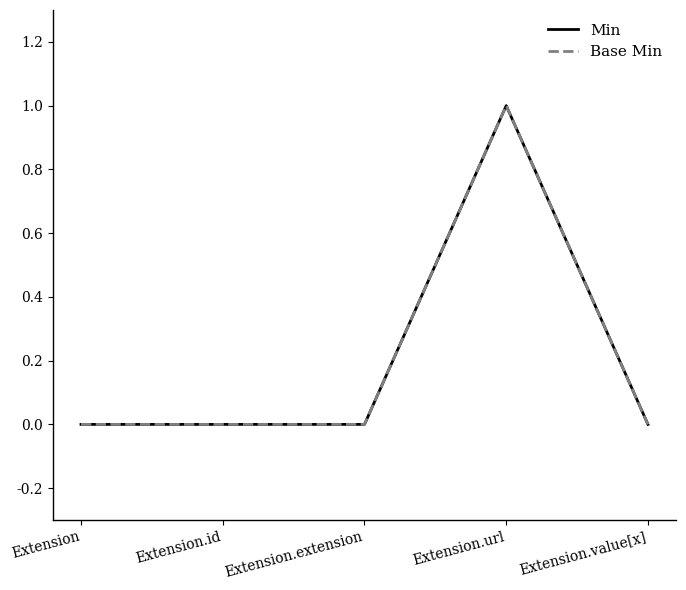

Reading left to right, transcribe all the data shown in this chart.

Min: 0	0	0	1	0
Base Min: 0	0	0	1	0